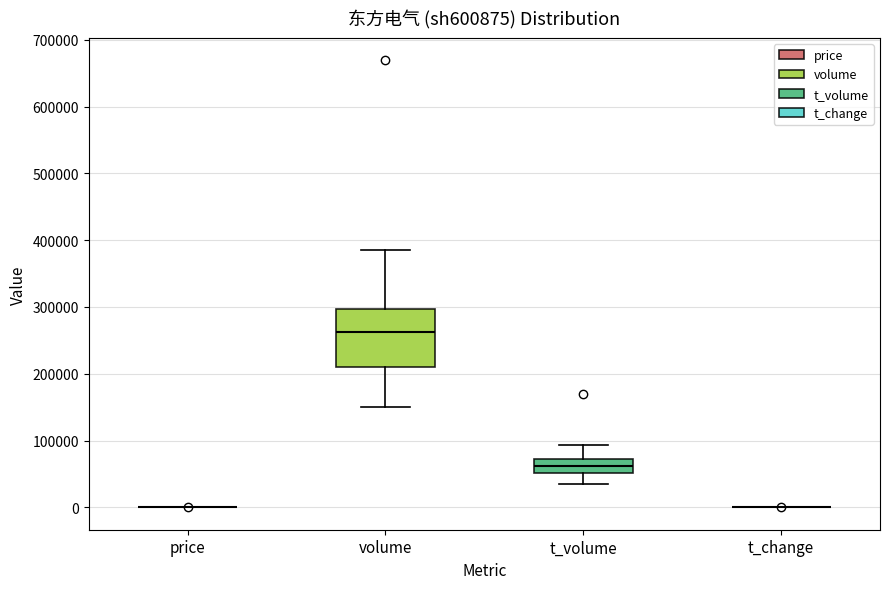

Which box is the tallest, from its lower edge to its upper edge?

volume